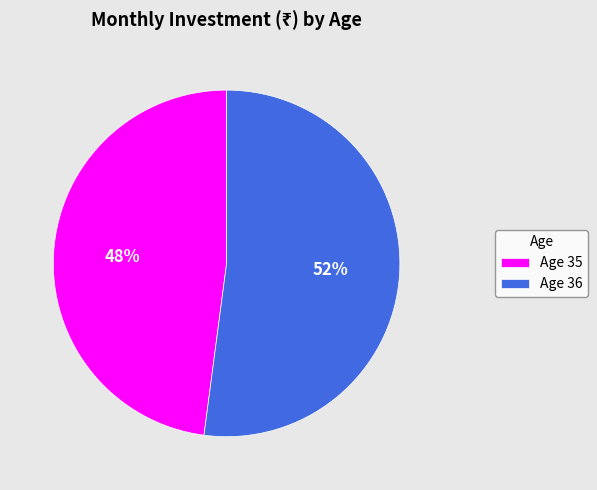

Combined, do Age 36 and Age 35 account for over 50%?

Yes